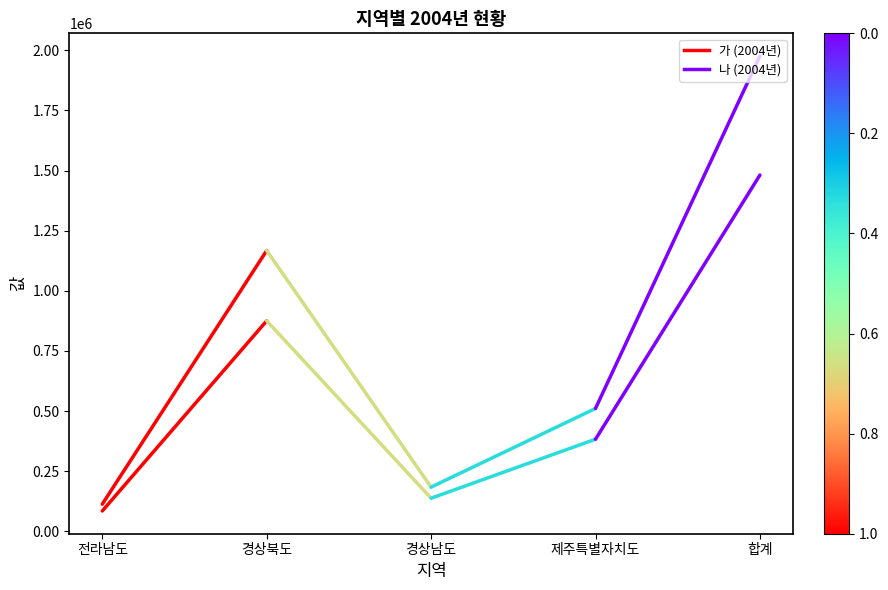

Does the chart have visible grid lines?

No